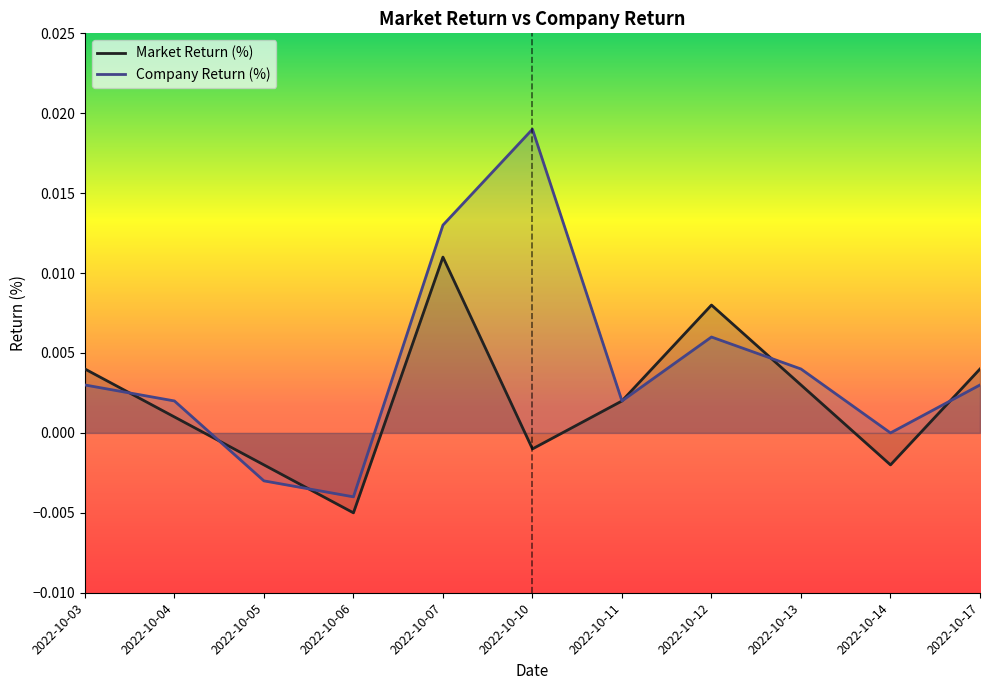

Rank the series at 2022-10-14 from lowest to highest value.

Market Return (%), Company Return (%)